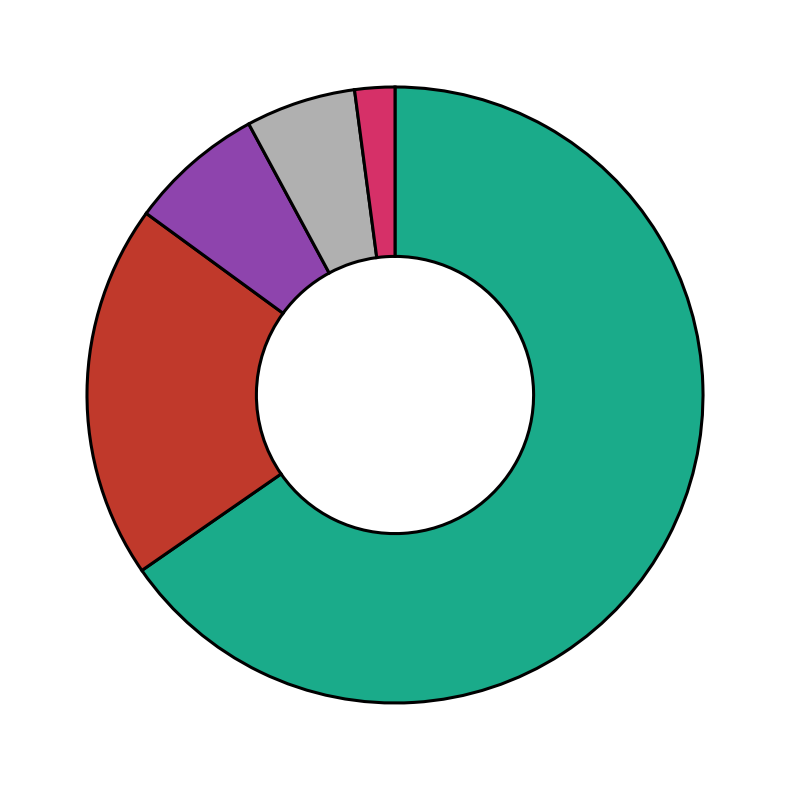

Is there a majority slice in this chart?

Yes